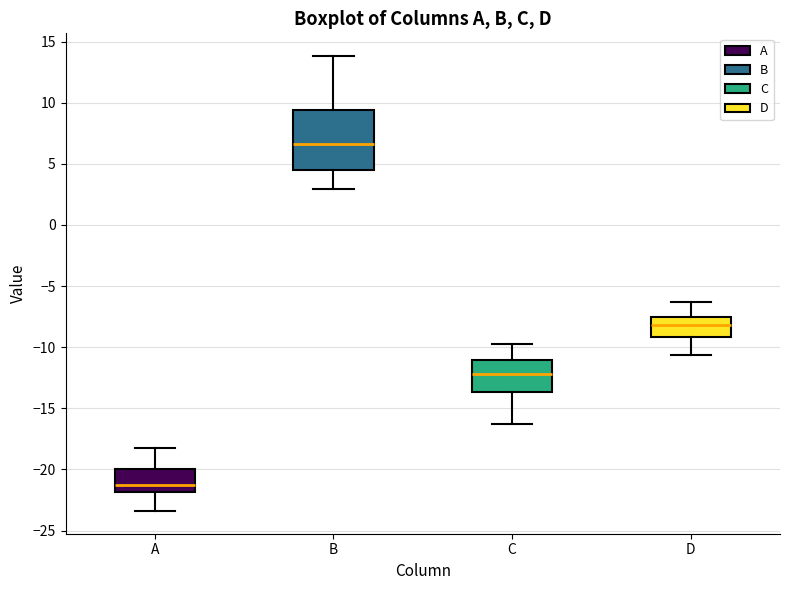

Comparing the boxes themselves (not the whiskers), which one is the tallest?

B